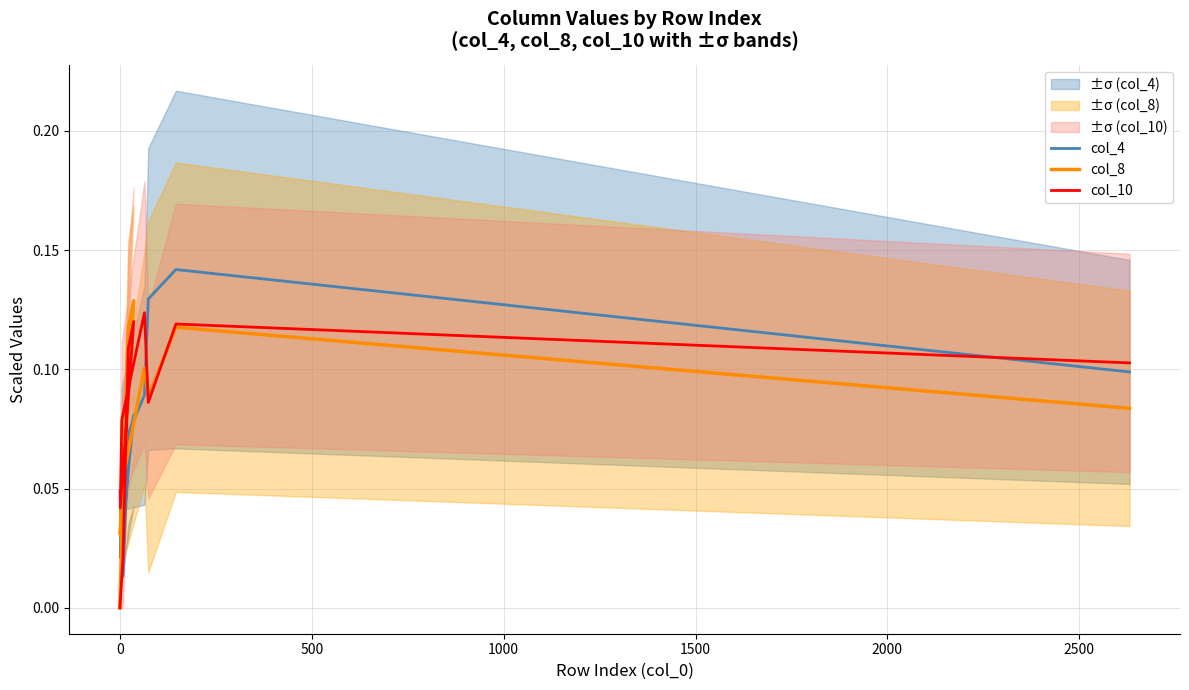

Rank the series by their average value, from highest to lowest.

col_10, col_8, col_4